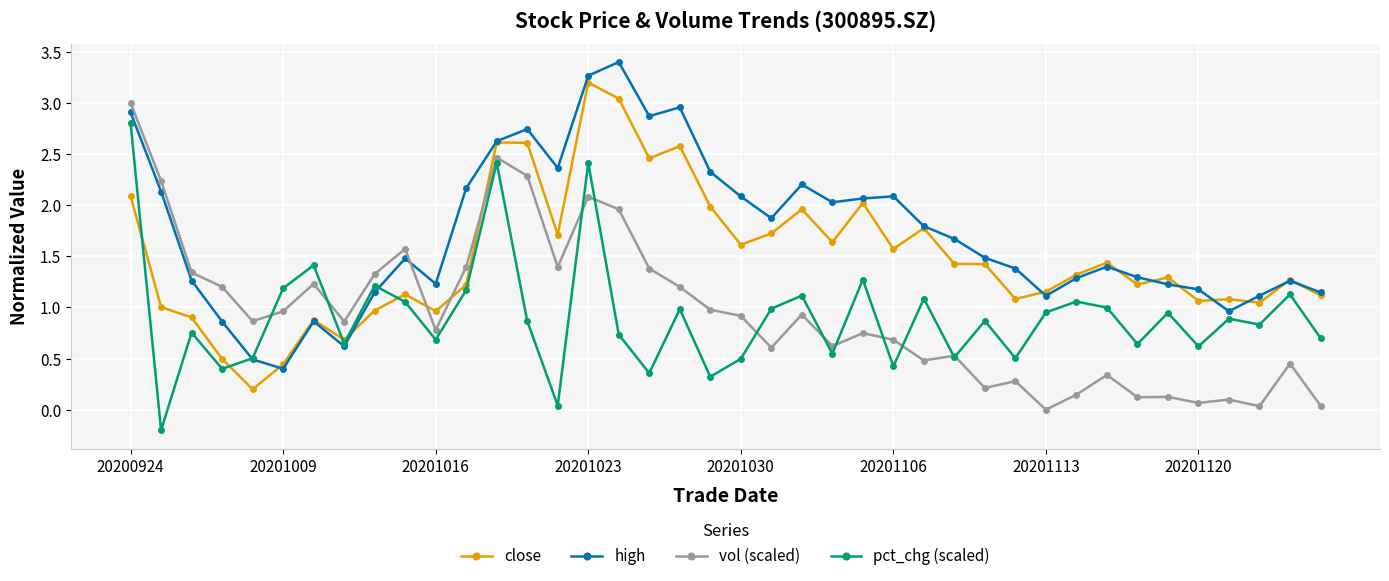

How many data points does each series have?

40